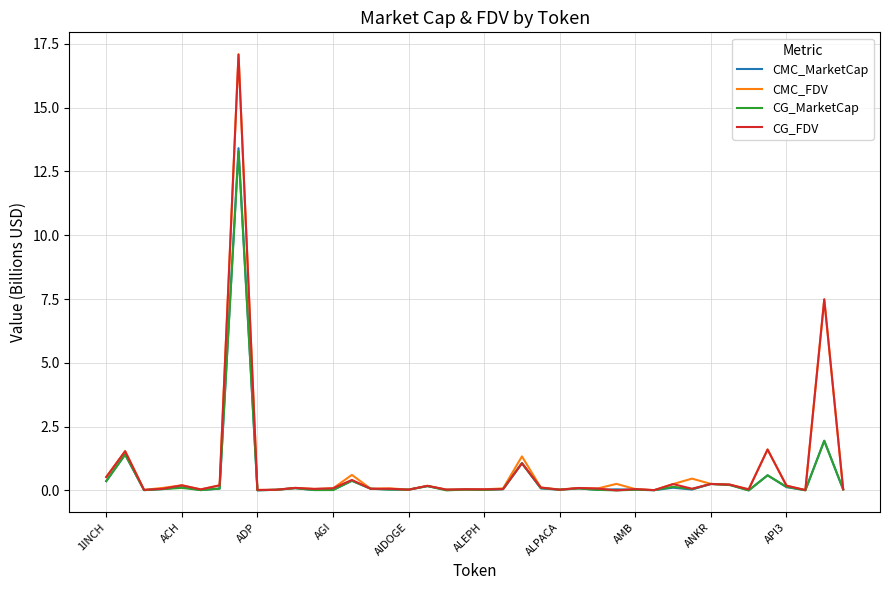

How many lines are shown in the chart?

4